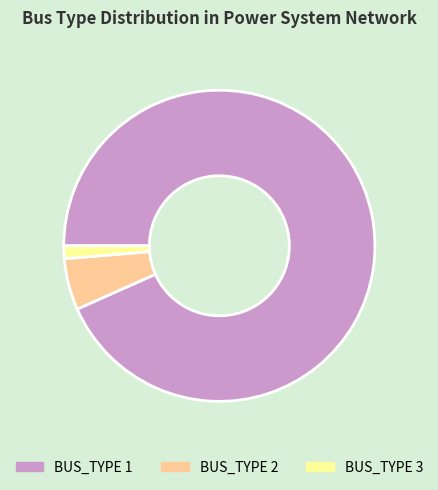

Is there a majority slice in this chart?

Yes